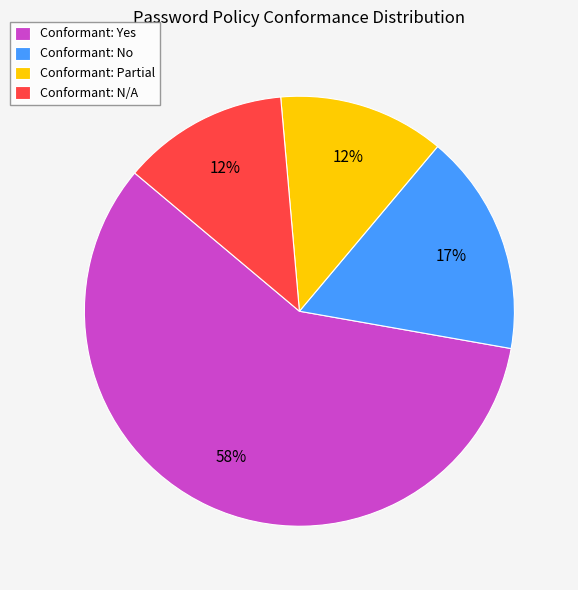

Which slice is the largest?

Conformant: Yes